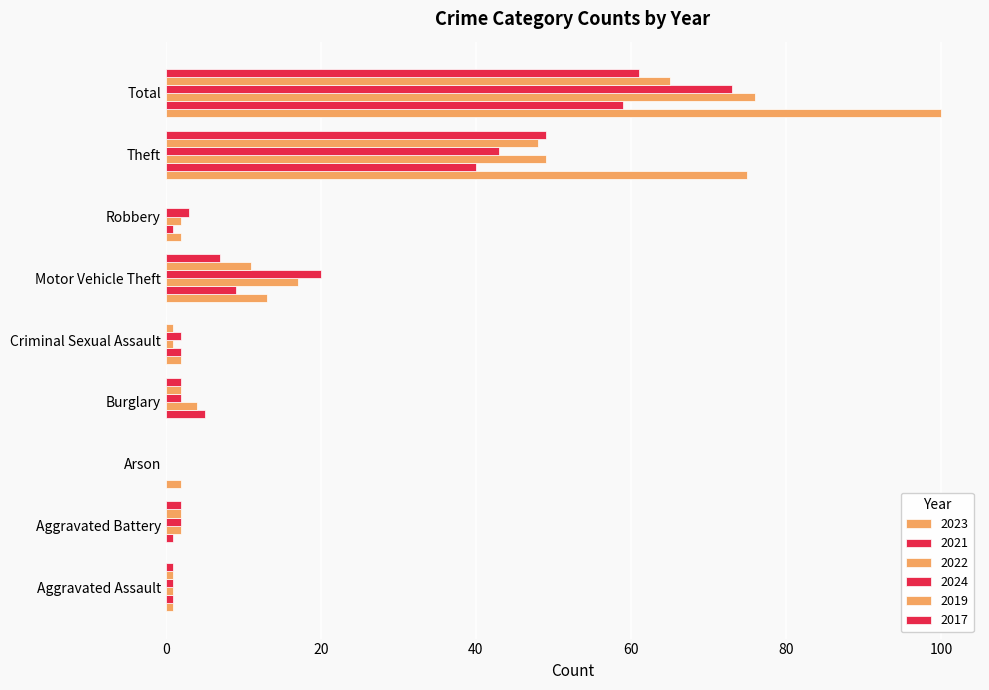

Is it true that 2022 equals 25 at Motor Vehicle Theft?

False